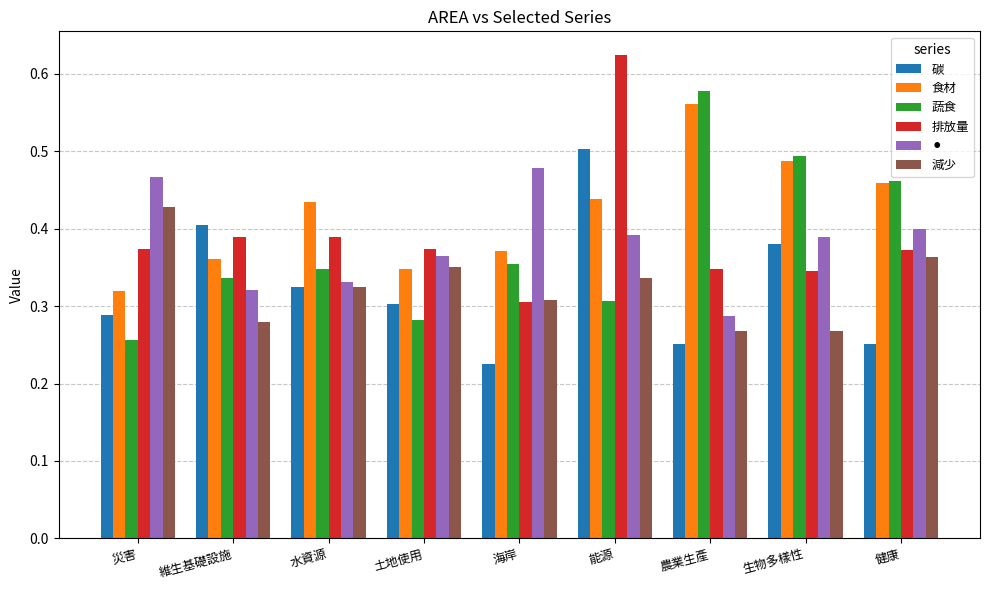

At how many categories does at least one series exceed 0?

9